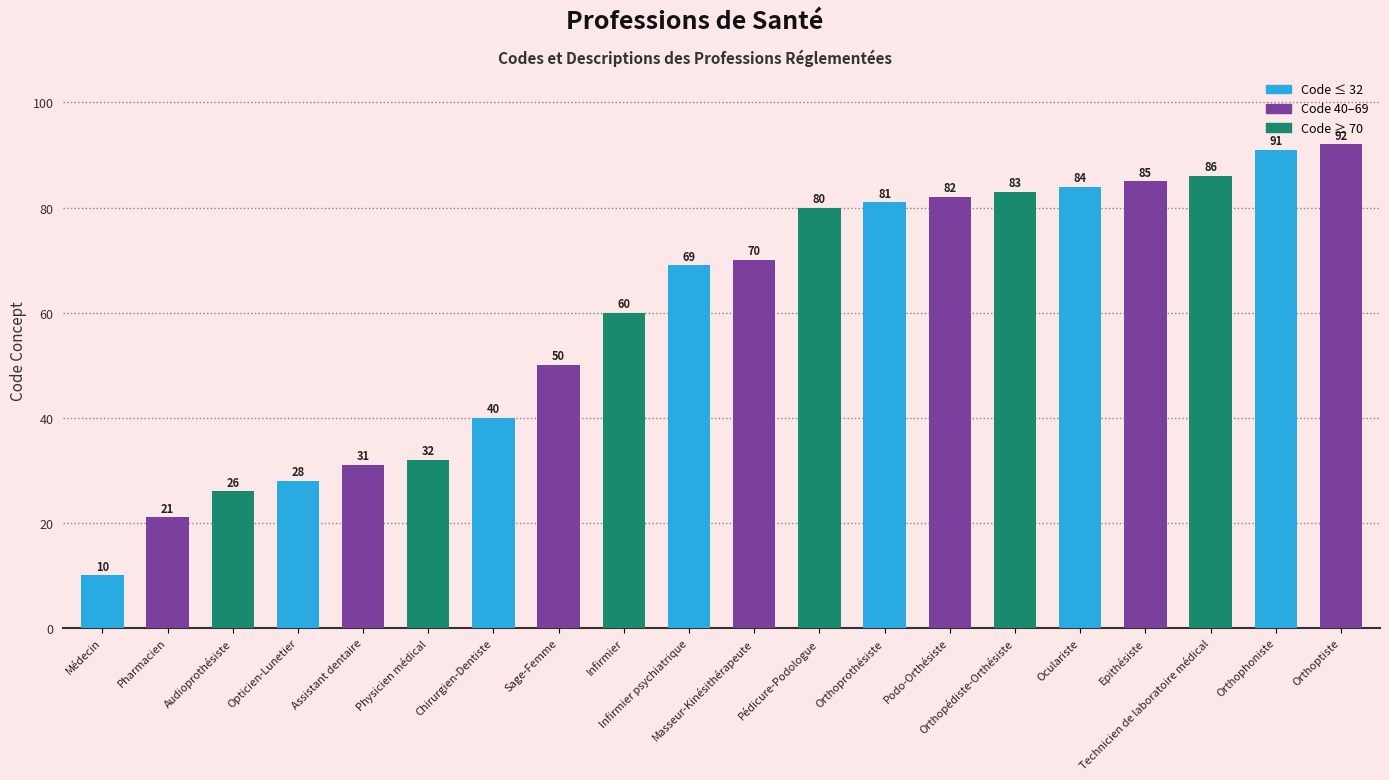

True or false: the data shows 38 at Podo-Orthésiste.

False